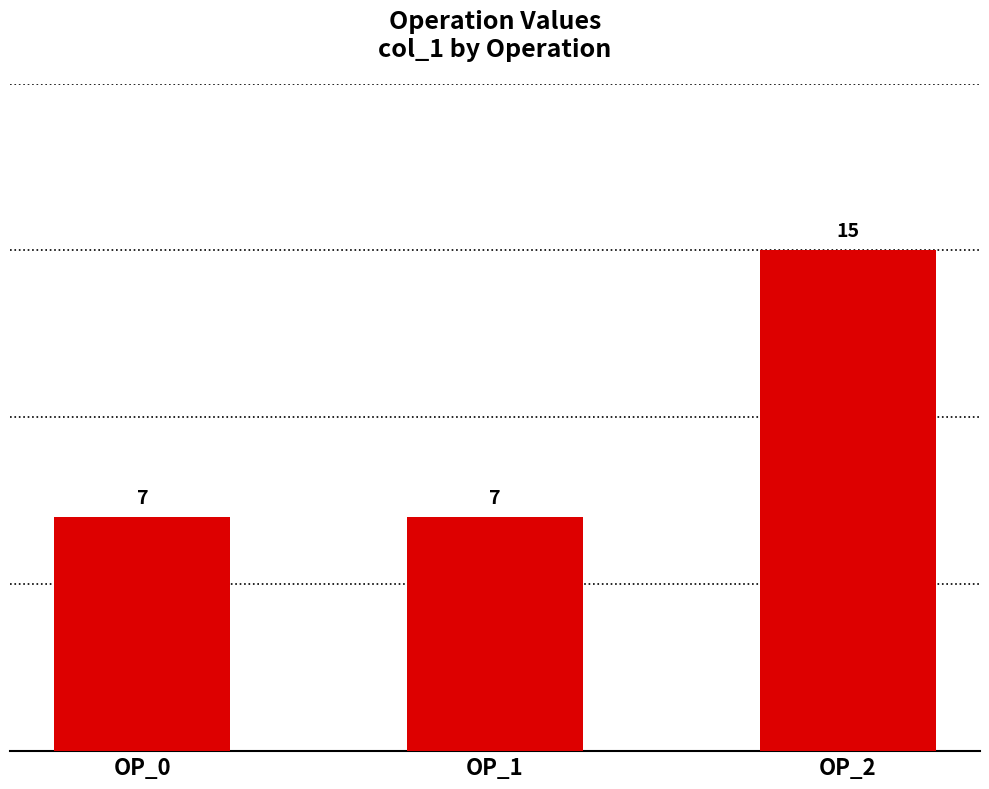

What is the maximum value shown in the chart?

15